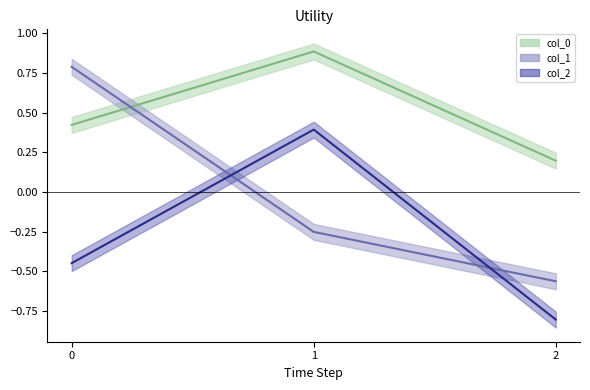

True or false: col_2_line has a value of -0.8 at 2.

True